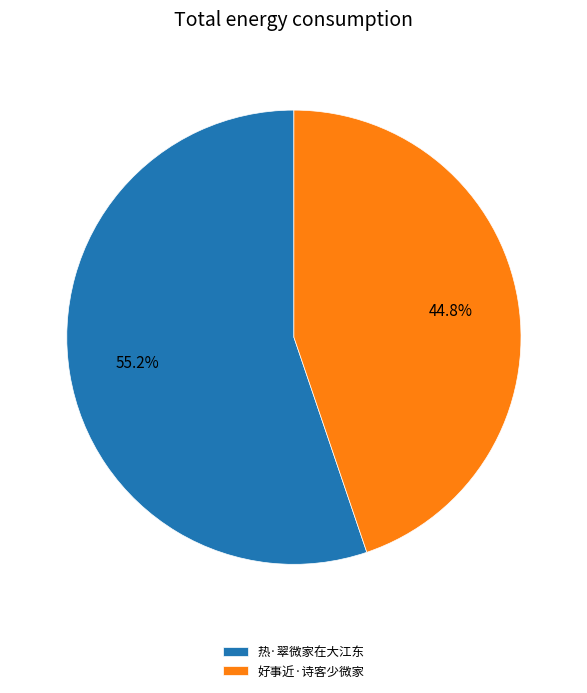

Is it true that 热·翠微家在大江东 is 66% of the pie?

False